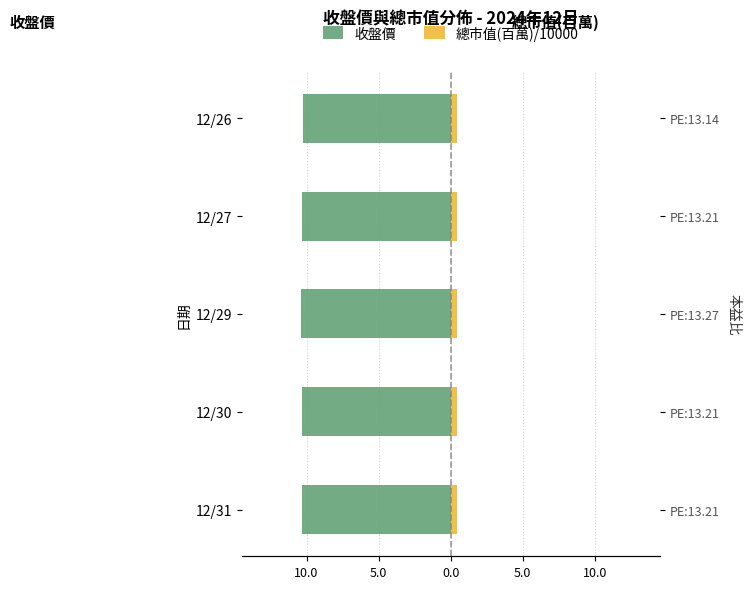

What are all the series names shown in the legend?

收盤價, 總市值(百萬)/10000